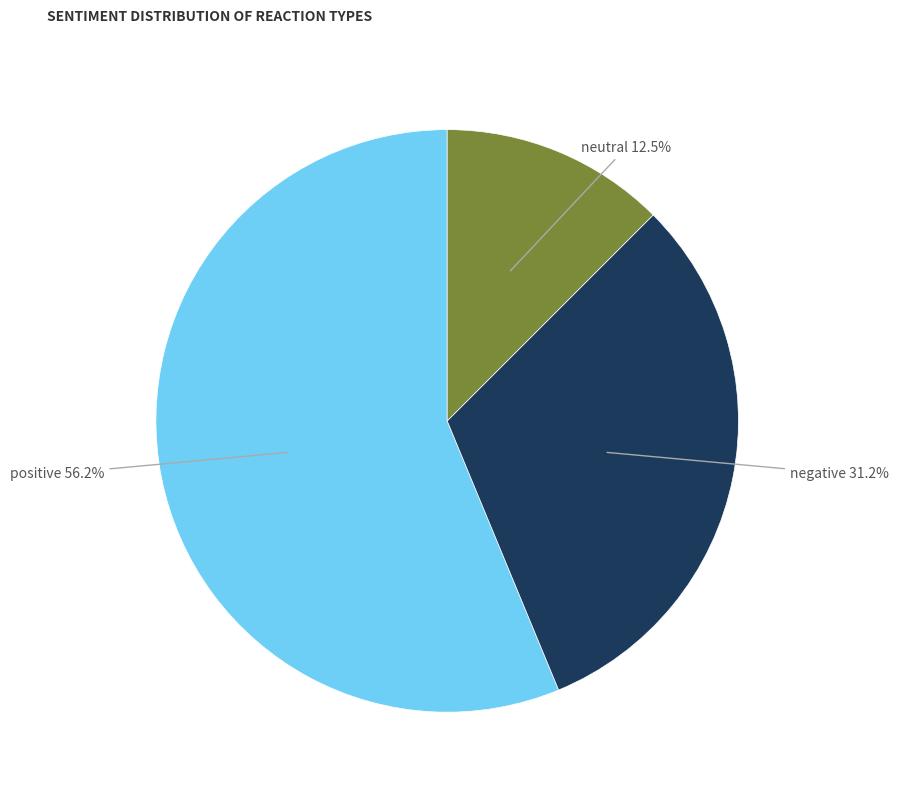

What is the smallest slice in the pie chart?

neutral